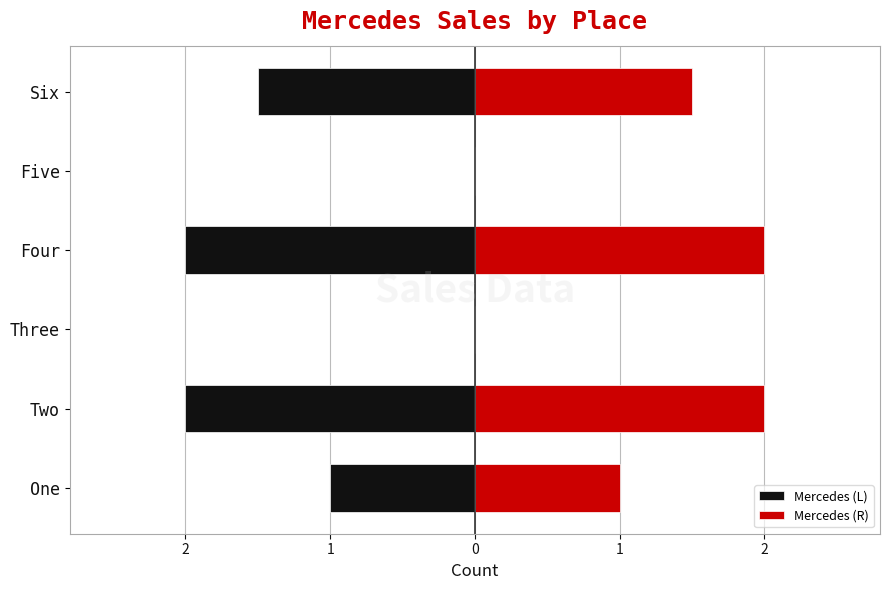

Reading left to right, transcribe all the data shown in this chart.

Mercedes (L): -1.0	-2.0	0.0	-2.0	0.0	-1.5
Mercedes (R): 1.0	2.0	0.0	2.0	0.0	1.5